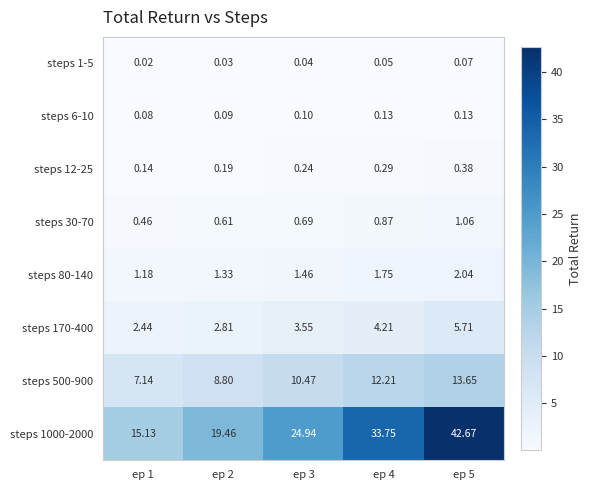

Is the value of steps 1000-2000 at ep 1 greater than the value of steps 170-400 at ep 1?

Yes